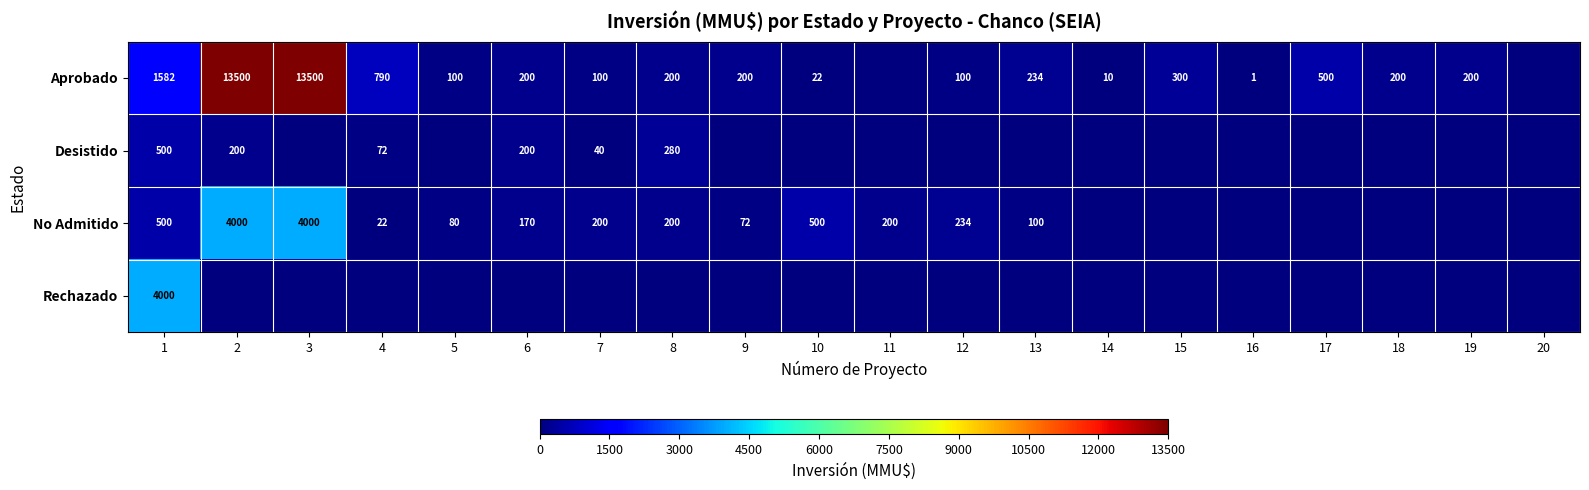

Is it true that No Admitido equals 140 at 5?

False